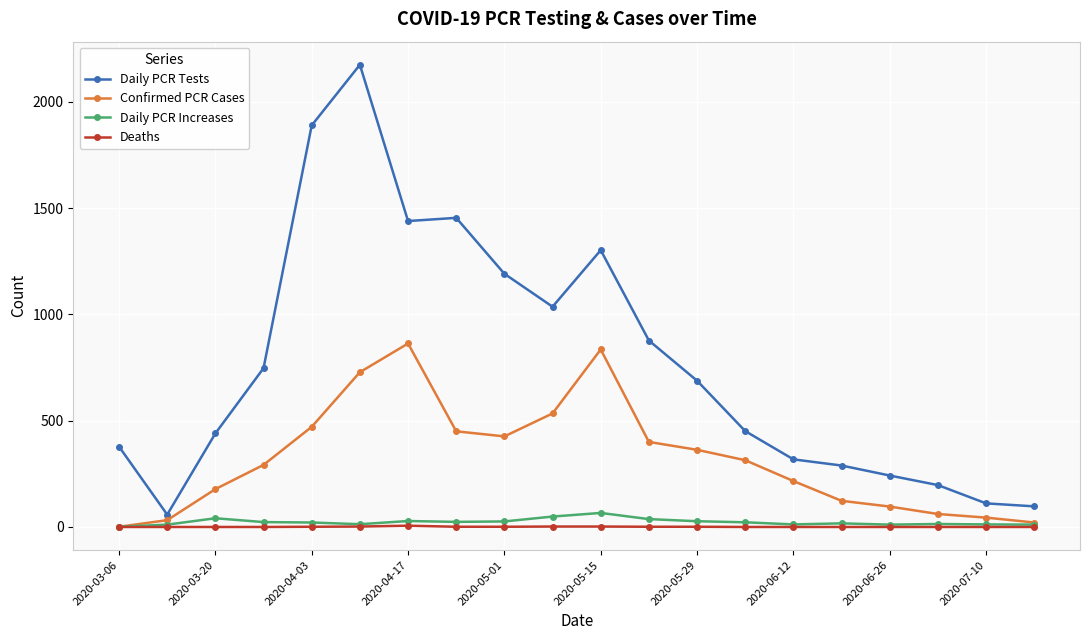

What is the difference between the second highest and minimum values in the Confirmed PCR Cases series?

834